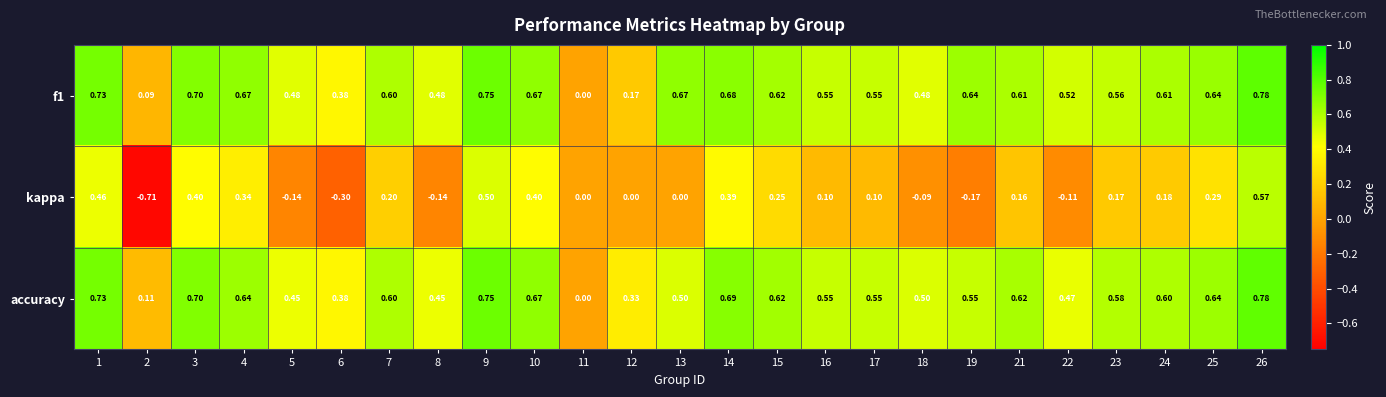

Which series has the widest spread of values?

kappa